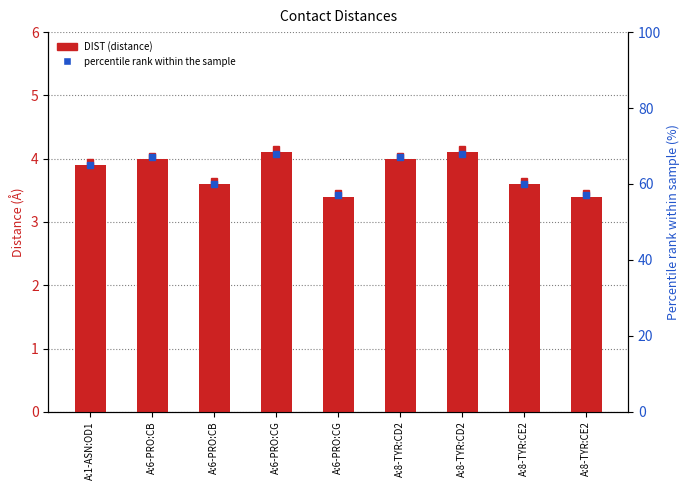

What is the sum of all DIST values?

34.1